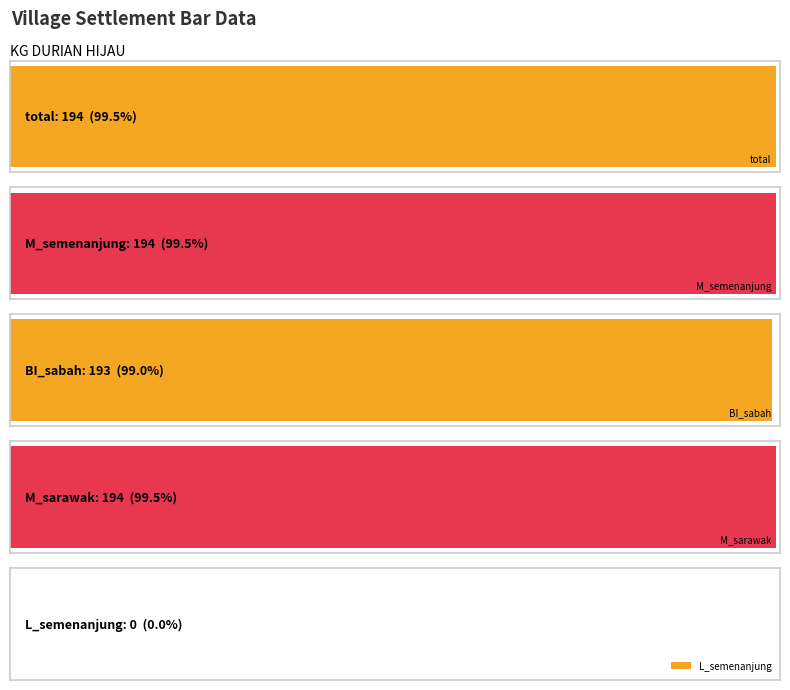

Count the number of data series in this chart.

5